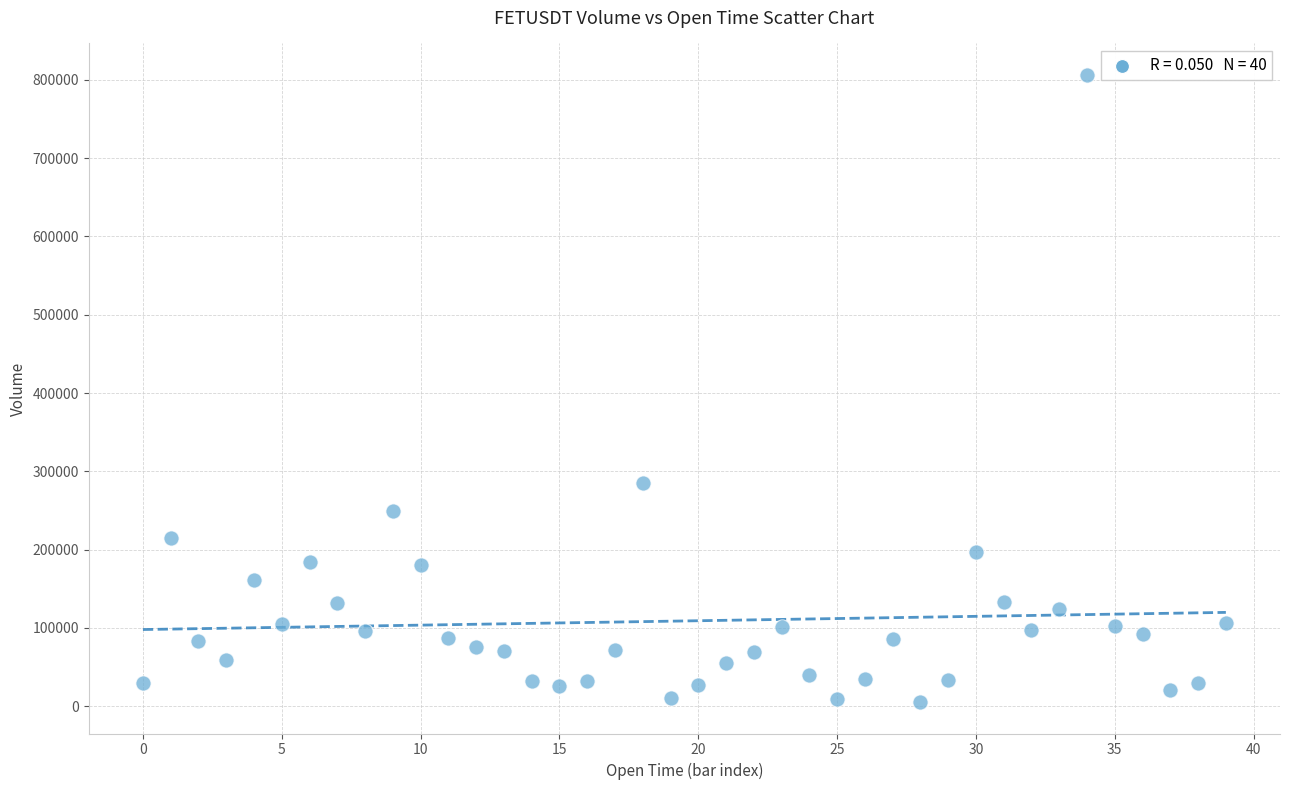

What Y value in the scatter plot is closest to 405805?

284779